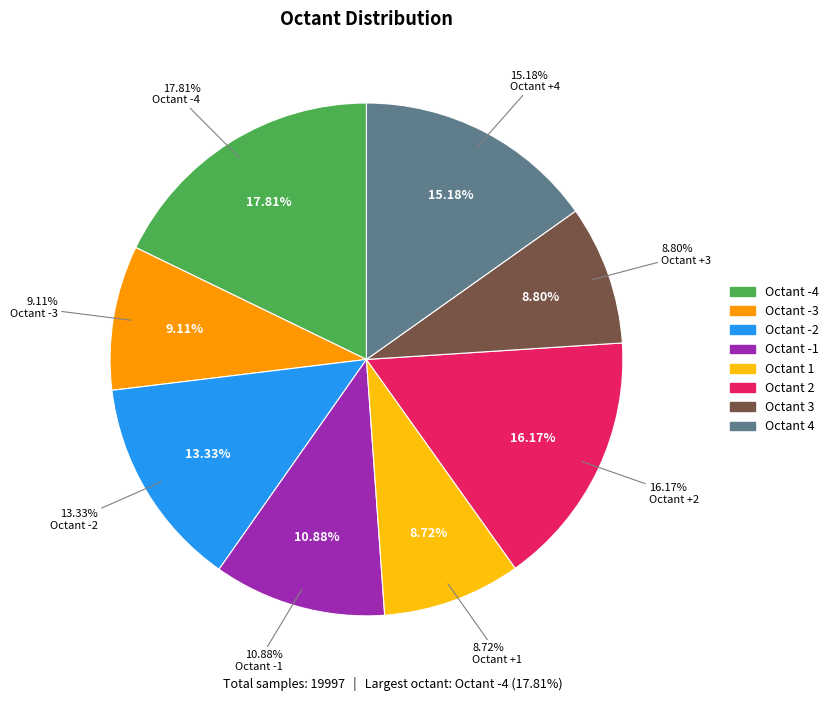

Rank the categories by value from lowest to highest.

1, 3, -3, -1, -2, 4, 2, -4